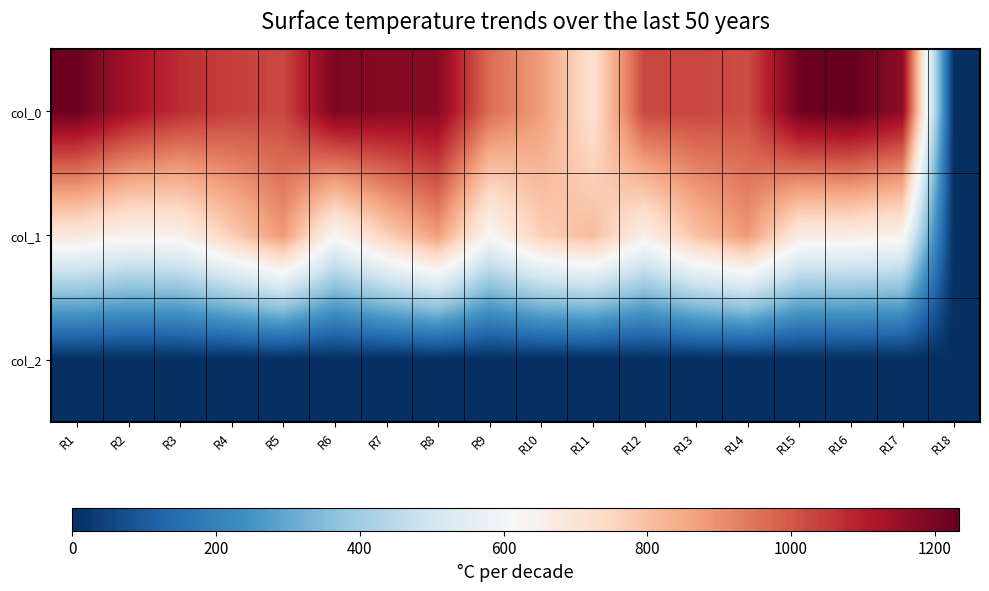

List the series in order of their peak value, highest first.

col_0, col_1, col_2